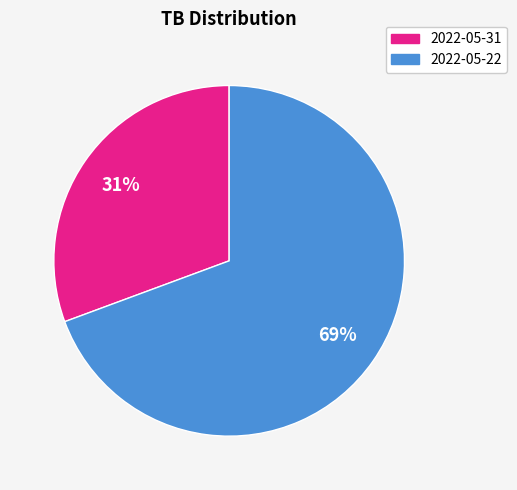

Does any single category account for the majority?

Yes